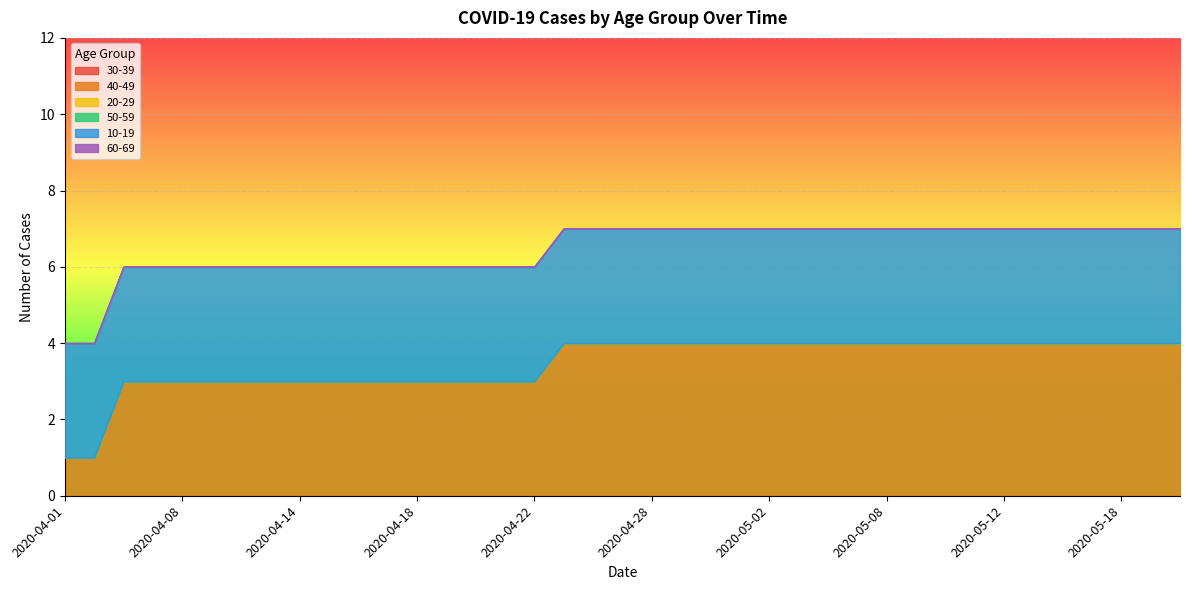

What is the spread (max minus min) of values at 2020-04-07?

3